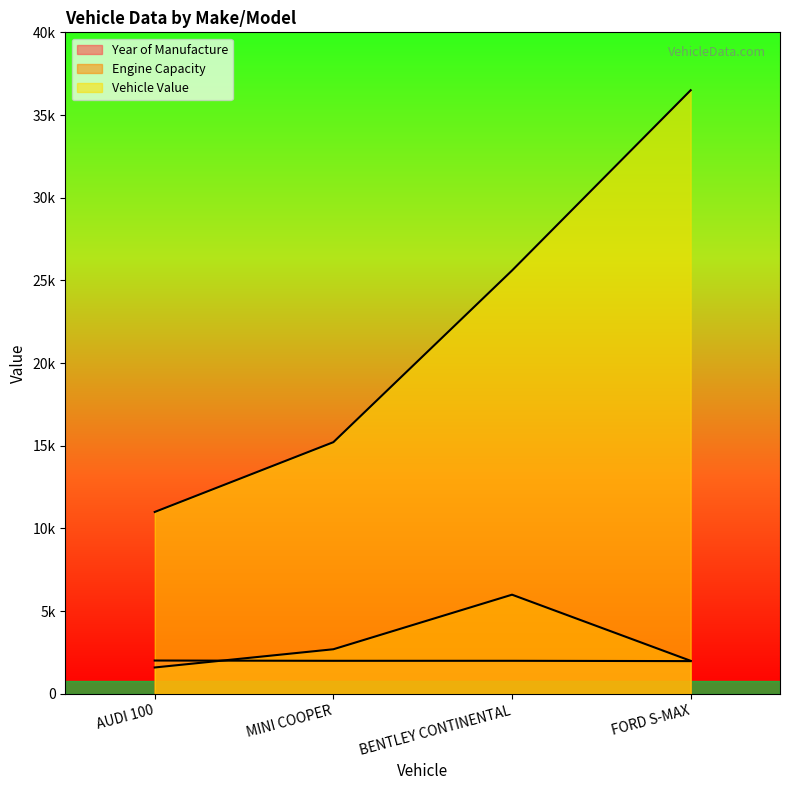

How many series are shown in this chart?

3